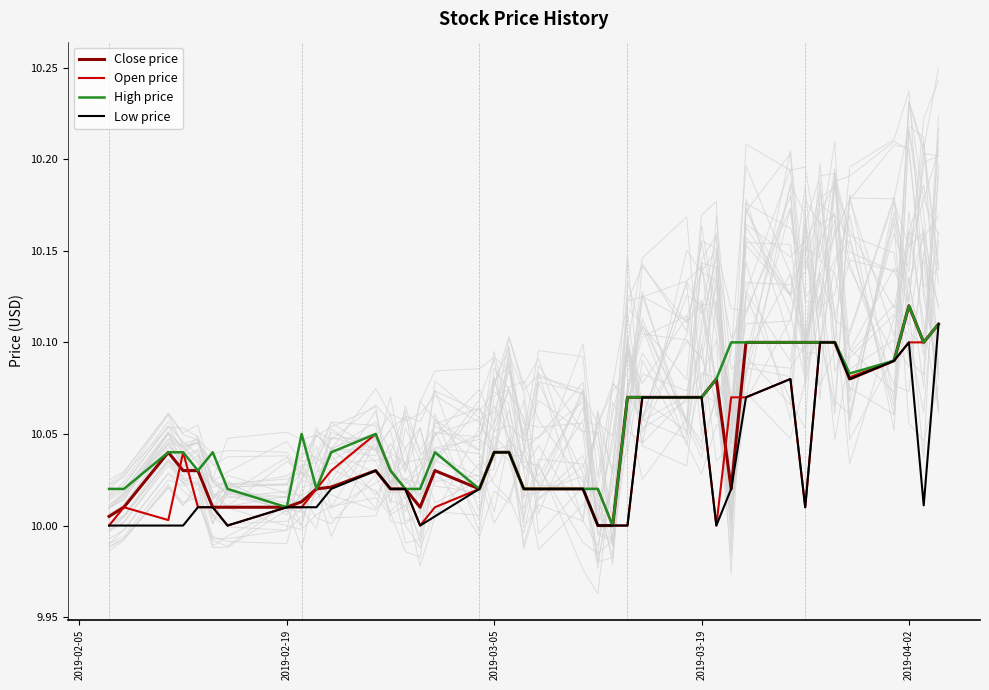

Is it true that Open price equals 5.0 at 2019-03-05?

False